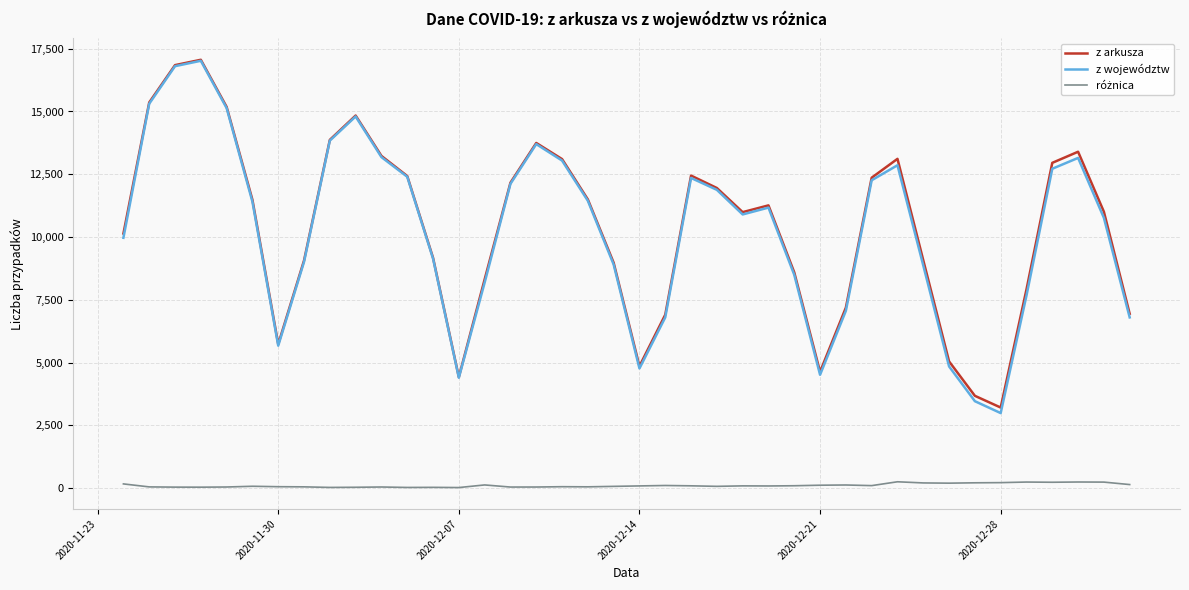

Which series has the widest spread of values?

z województw